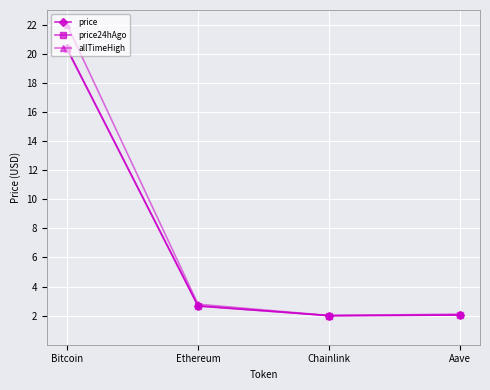

What is the label of the 1st point from the left?

Bitcoin